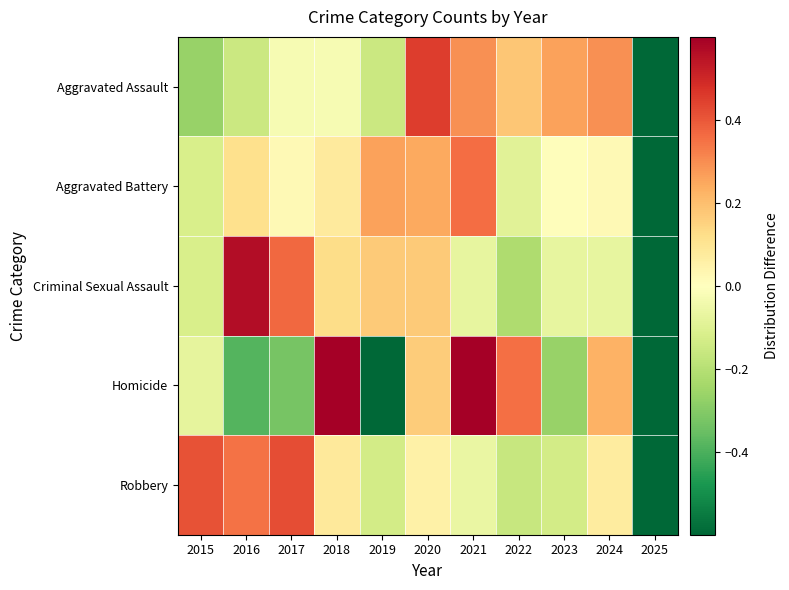

What is the difference between the highest and lowest values at 2015?

0.7